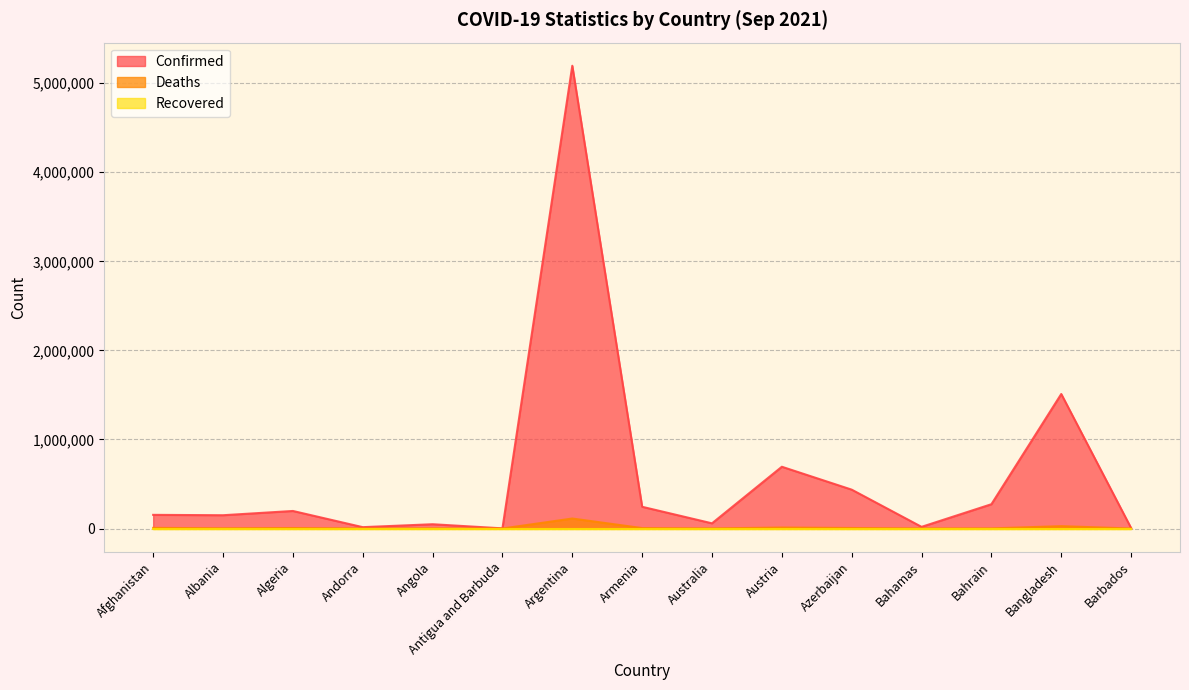

At which category does Confirmed reach its first local peak?

Algeria